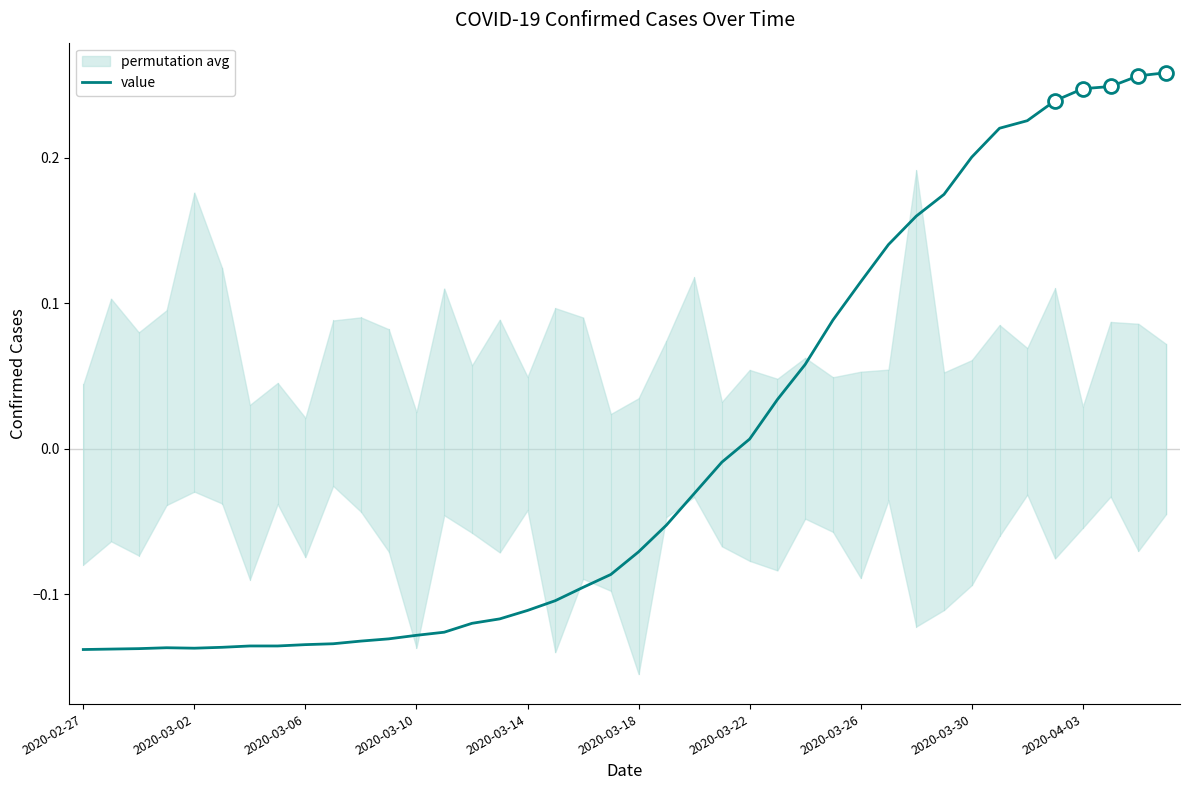

At which label does value first exceed 0?

2020-03-22